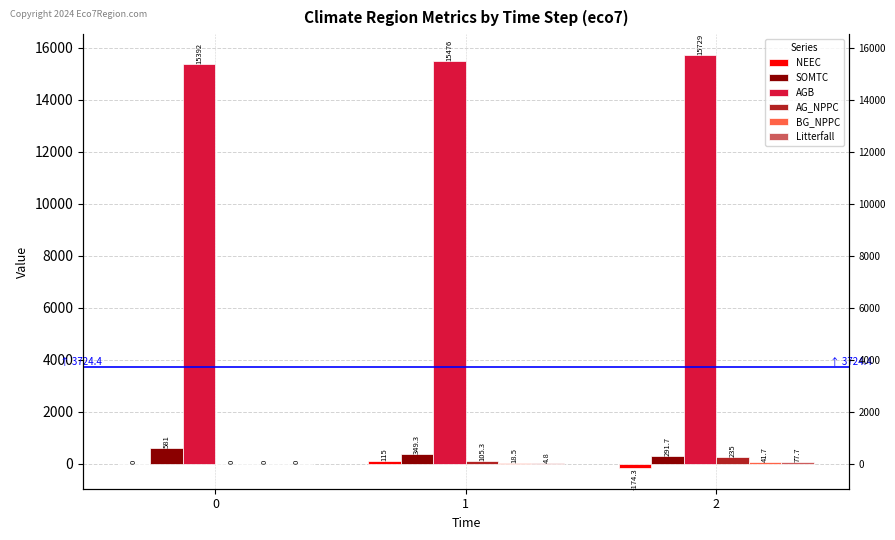

What is the average value of the BG_NPPC series?

20.1